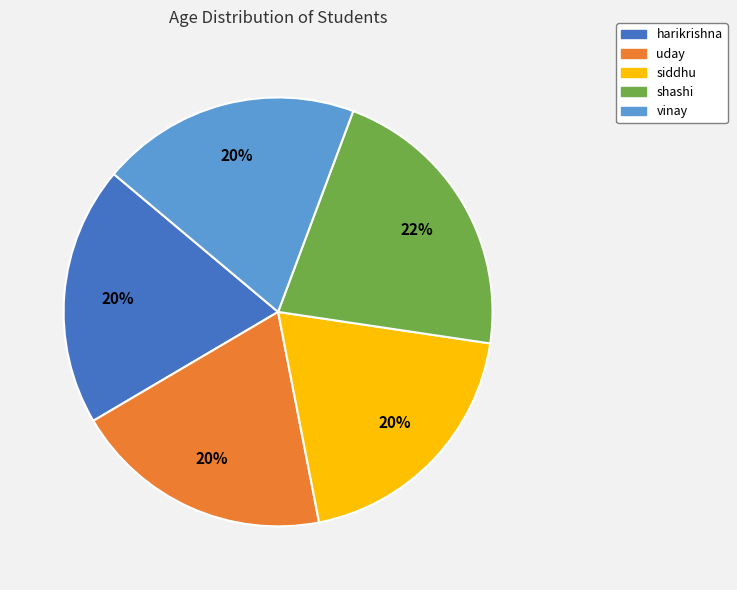

Which slice is the largest?

shashi